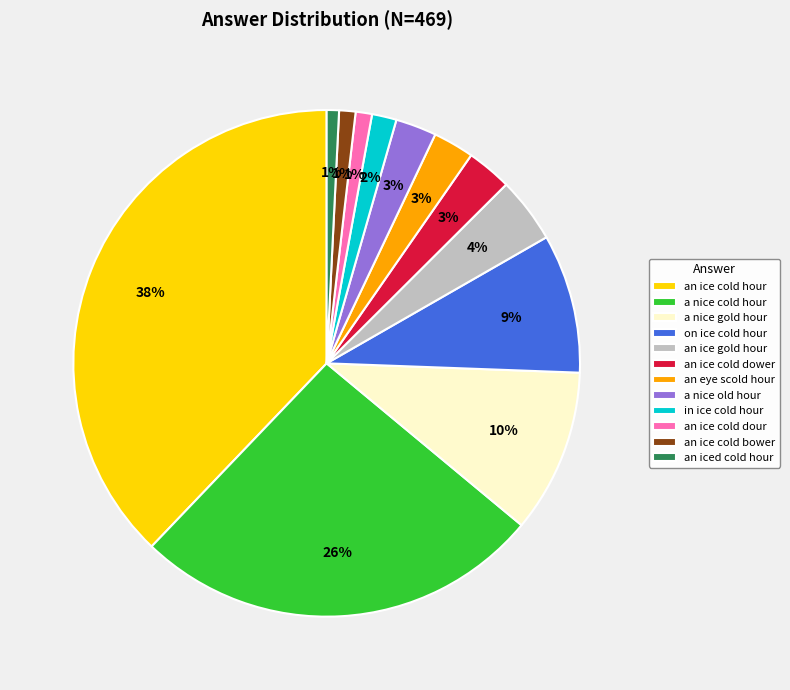

How many slices are in this pie chart?

12